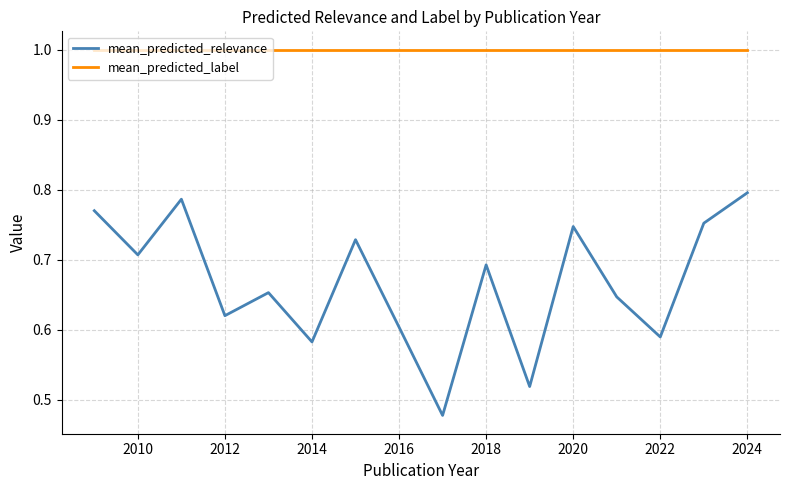

What is the sum of all mean_predicted_relevance values?

10.7